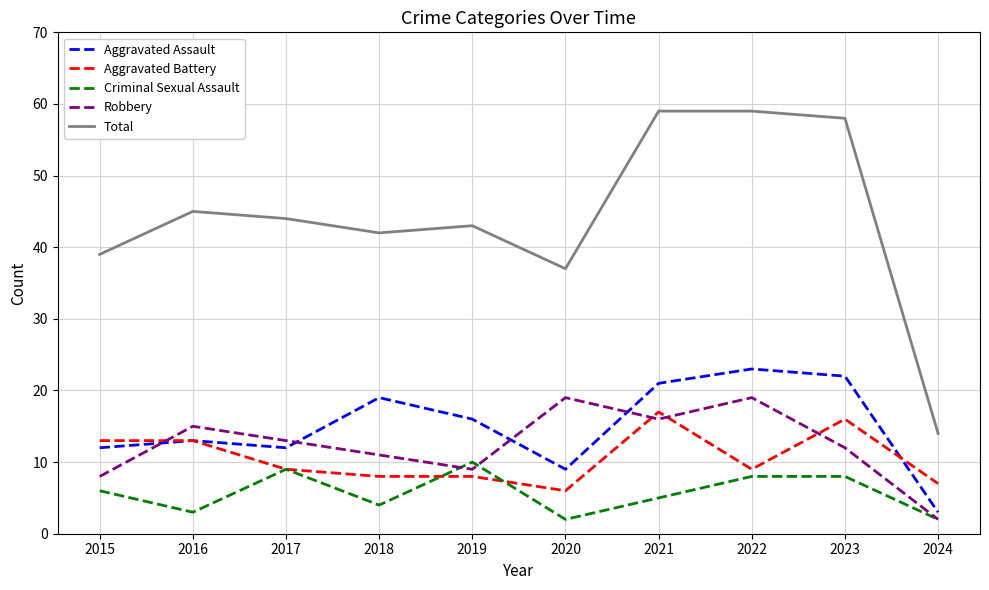

What is the approximate value of Aggravated Battery at 2024?

7